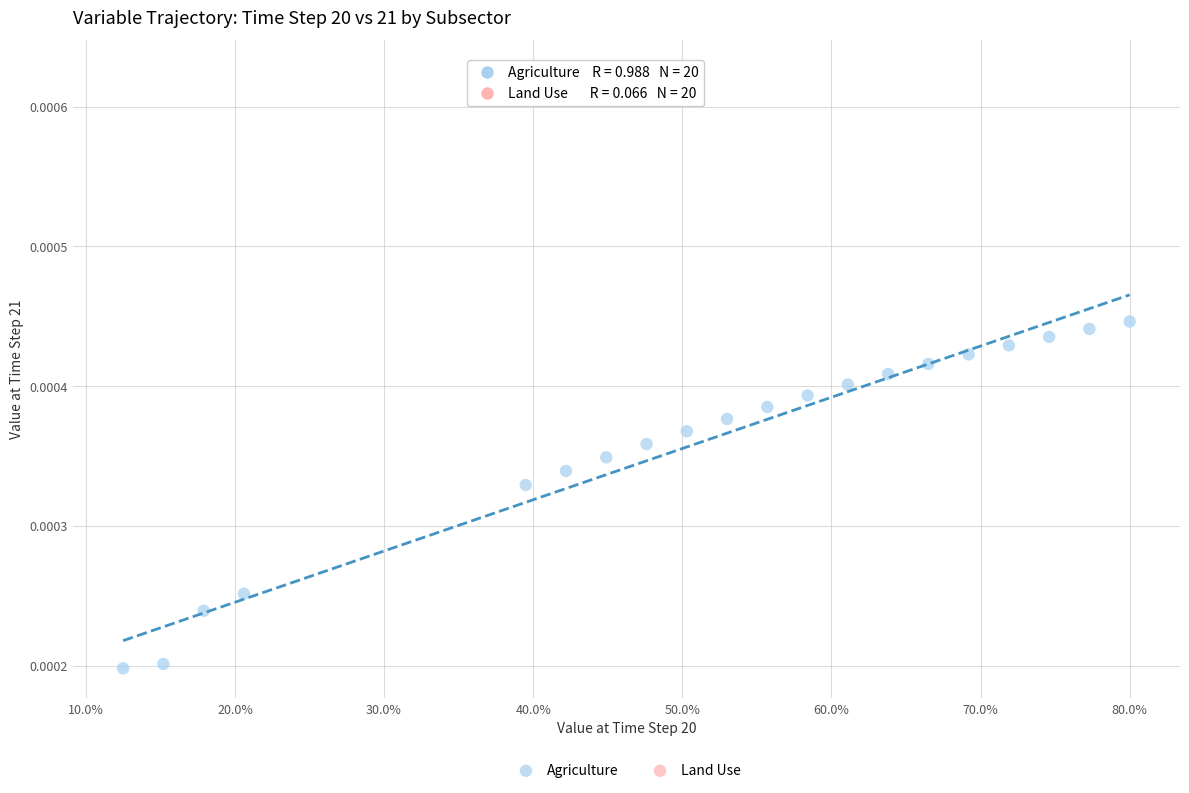

Which series reaches the minimum Y coordinate?

Agriculture